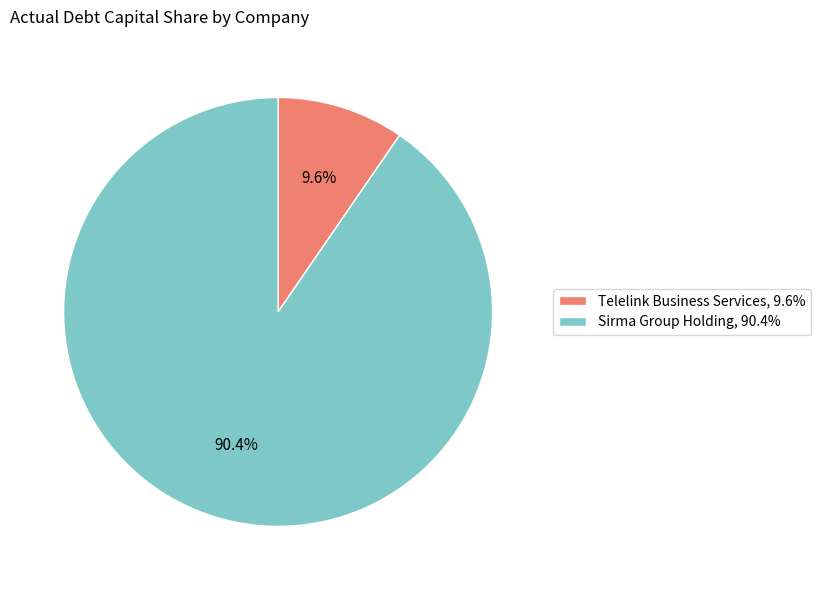

Which category accounts for the majority?

Sirma Group Holding, 90.4%